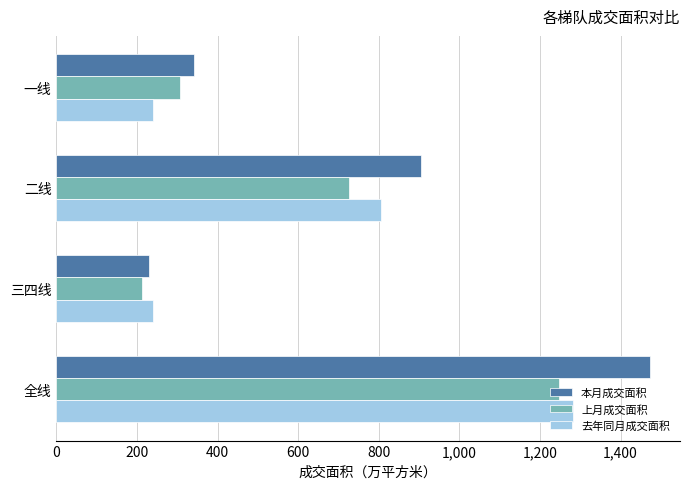

Is it true that 去年同月成交面积 equals 89.0 at 一线?

False